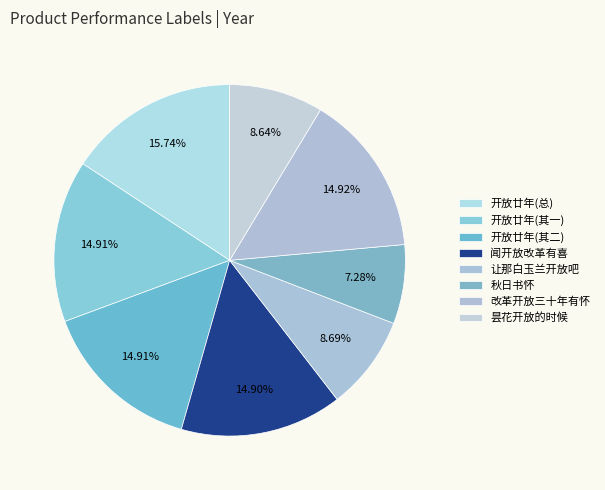

What is the largest slice in the pie chart?

开放廿年(总)